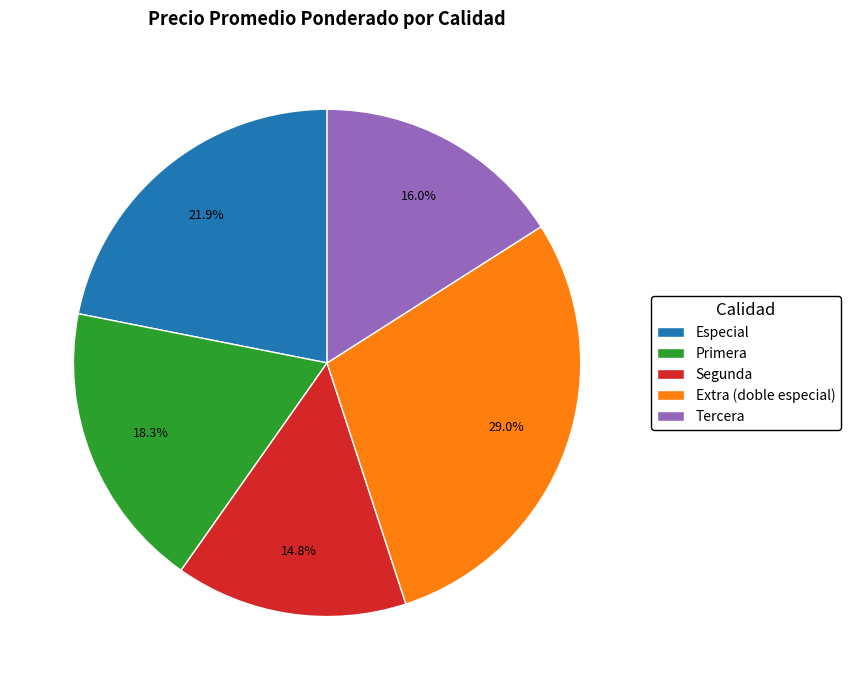

What is the ratio of the value at Especial to the value at Tercera?

1.4